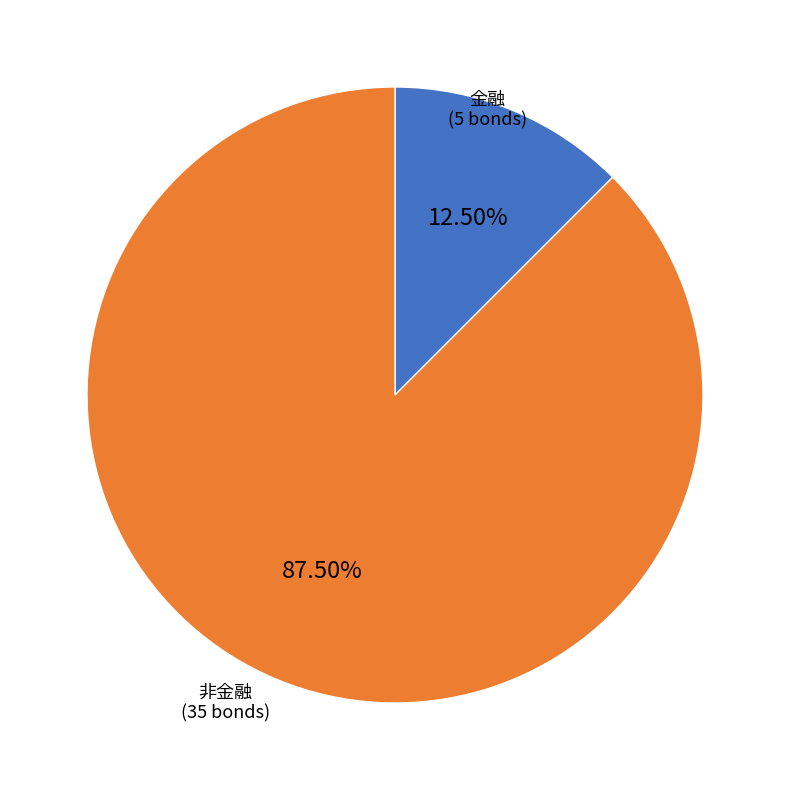

Combined, do 非金融 (35 bonds) and 金融 (5 bonds) account for over 50%?

Yes